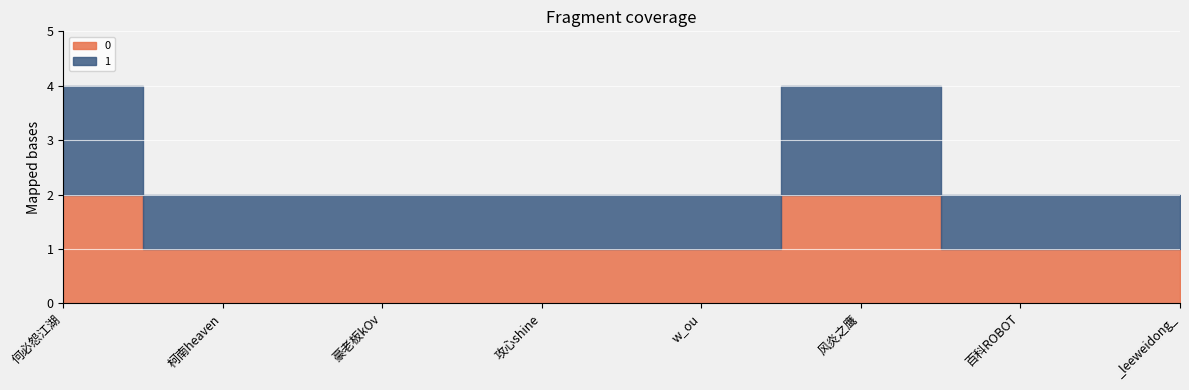

How many data points does each series have?

8